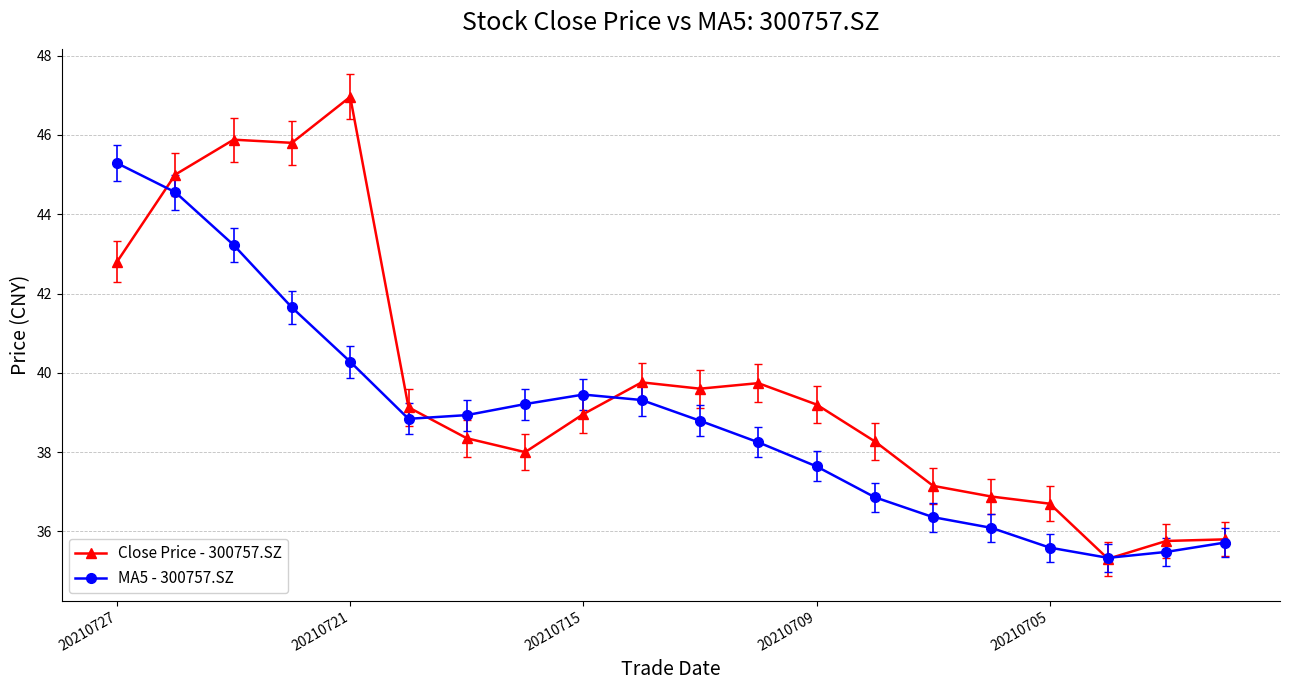

True or false: MA5 - 300757.SZ has more than 0 interior local peaks.

True